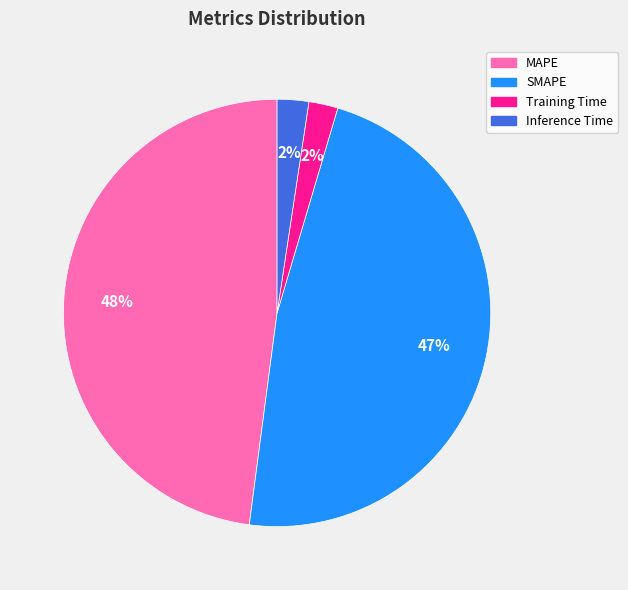

To the nearest percent, what is the difference between the largest and smallest slice percentages?

46%